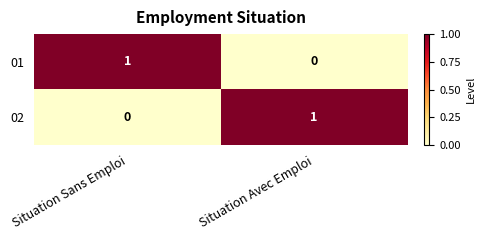

Is the value of 01 at Situation Sans Emploi greater than the value of 02 at Situation Sans Emploi?

Yes